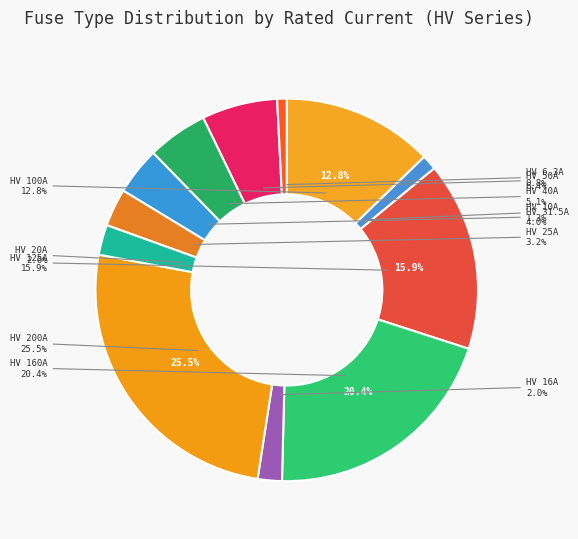

To the nearest percent, what percentage of the pie is HV 6.3A?

1%